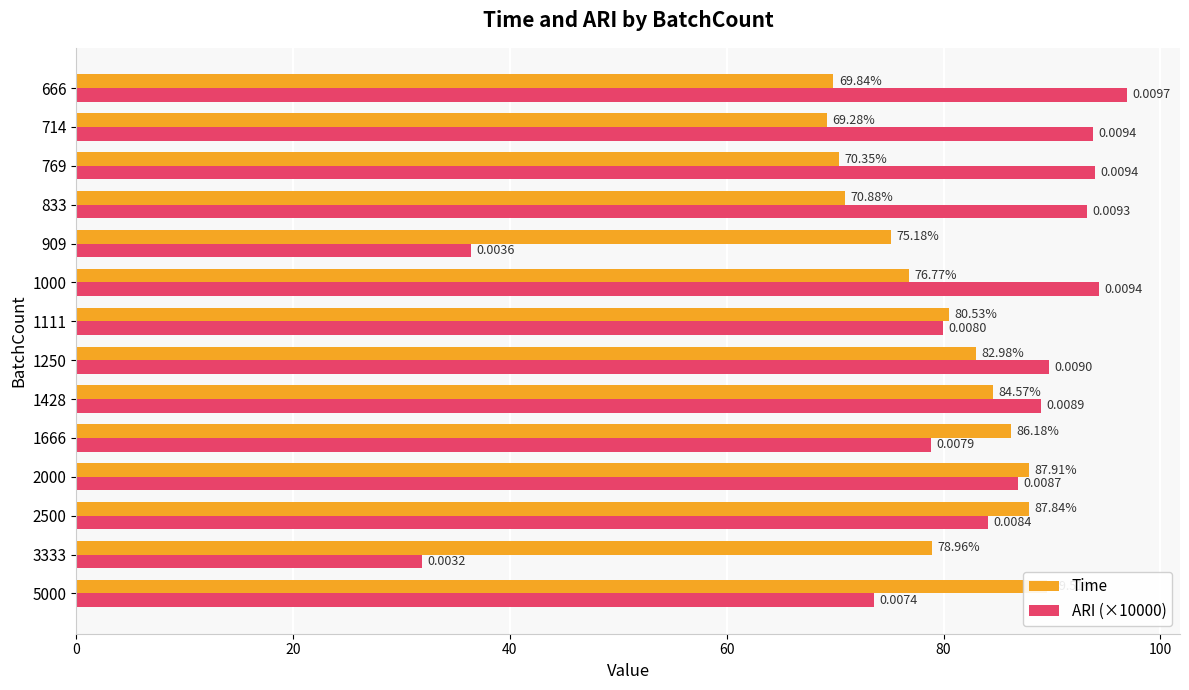

List the series in order of their peak value, highest first.

ARI (×10000), Time